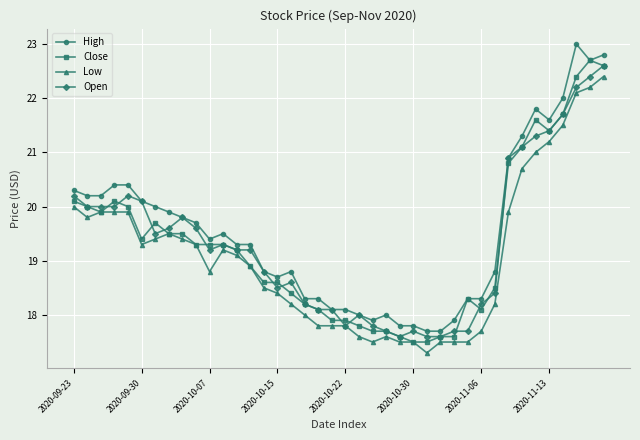

List the series in order of their peak value, highest first.

High, Close, Open, Low